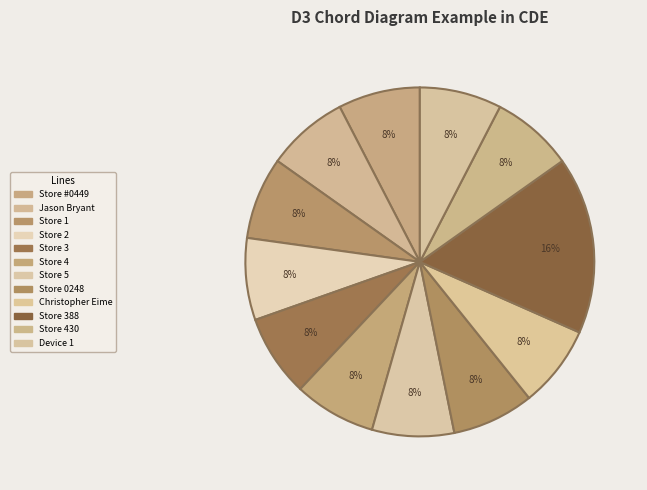

Rank the categories by value from highest to lowest.

Store 388, Store 1, Christopher Eime, Store #0449, Jason Bryant, Store 2, Store 3, Store 4, Store 5, Store 0248, Store 430, Device 1